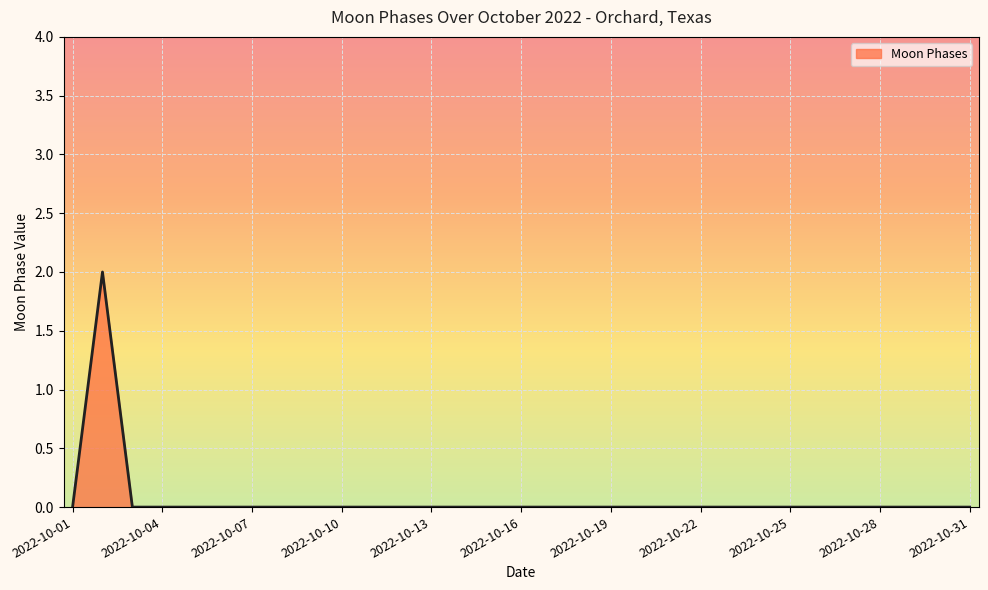

How many lines are shown in the chart?

1